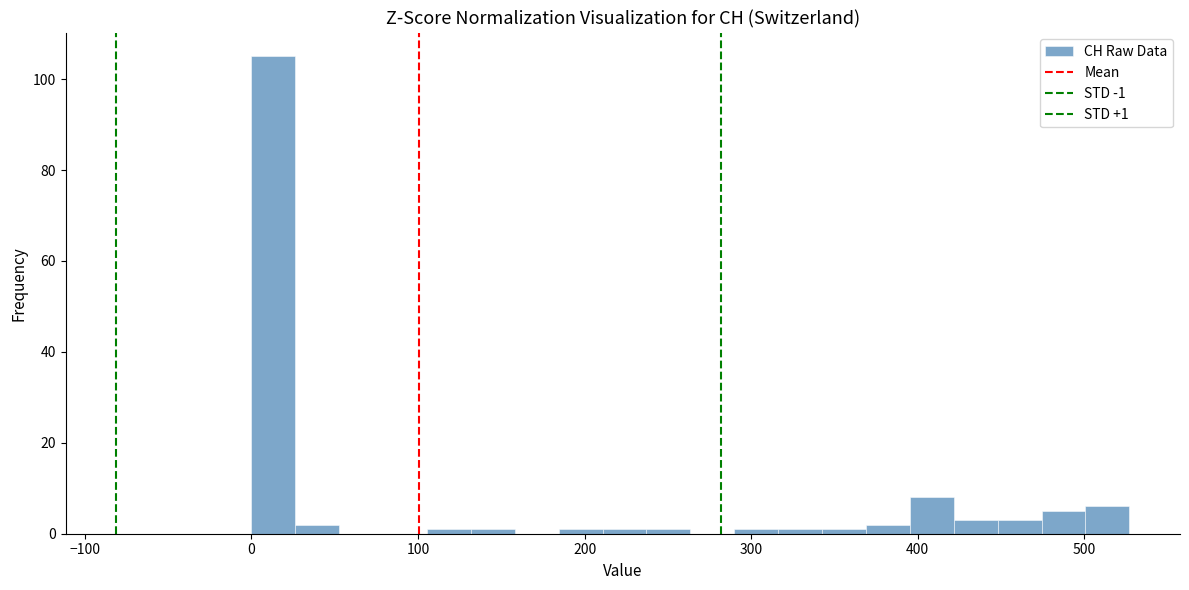

Read against the x-axis, roughly where is the centre of the tallest bar?

10